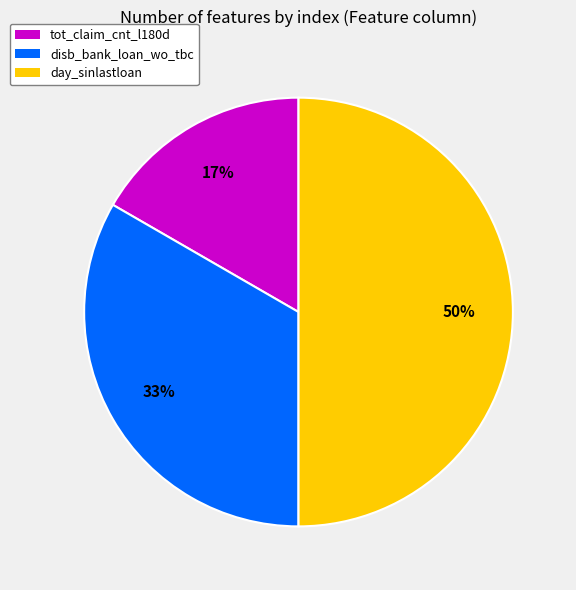

To the nearest percent, what is the difference between the largest and smallest slice percentages?

33%